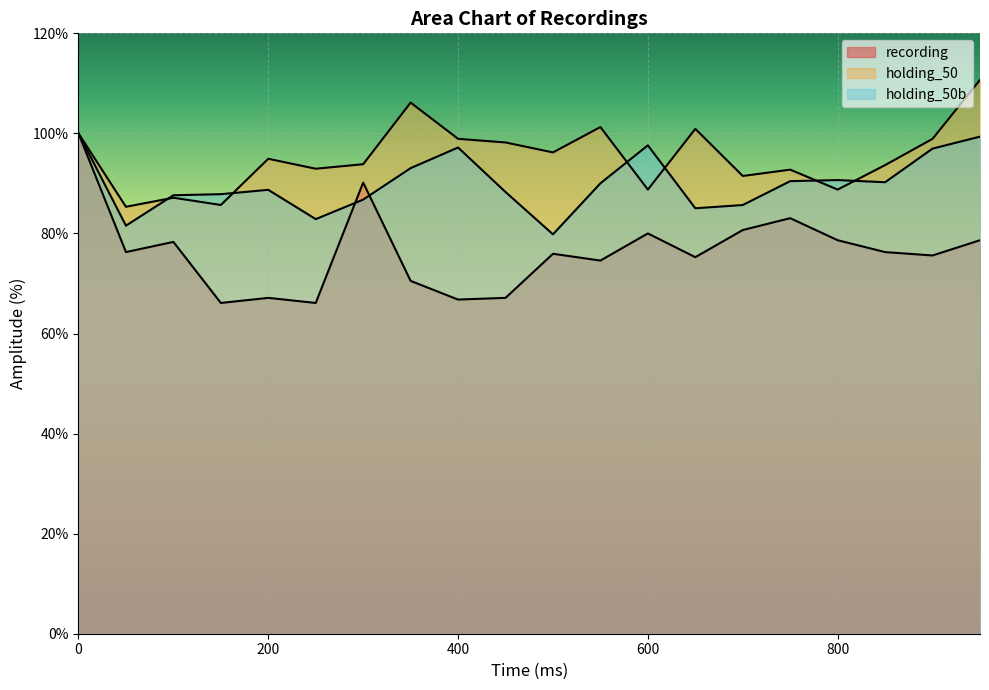

True or false: recording and holding_50 intersect in this chart.

False